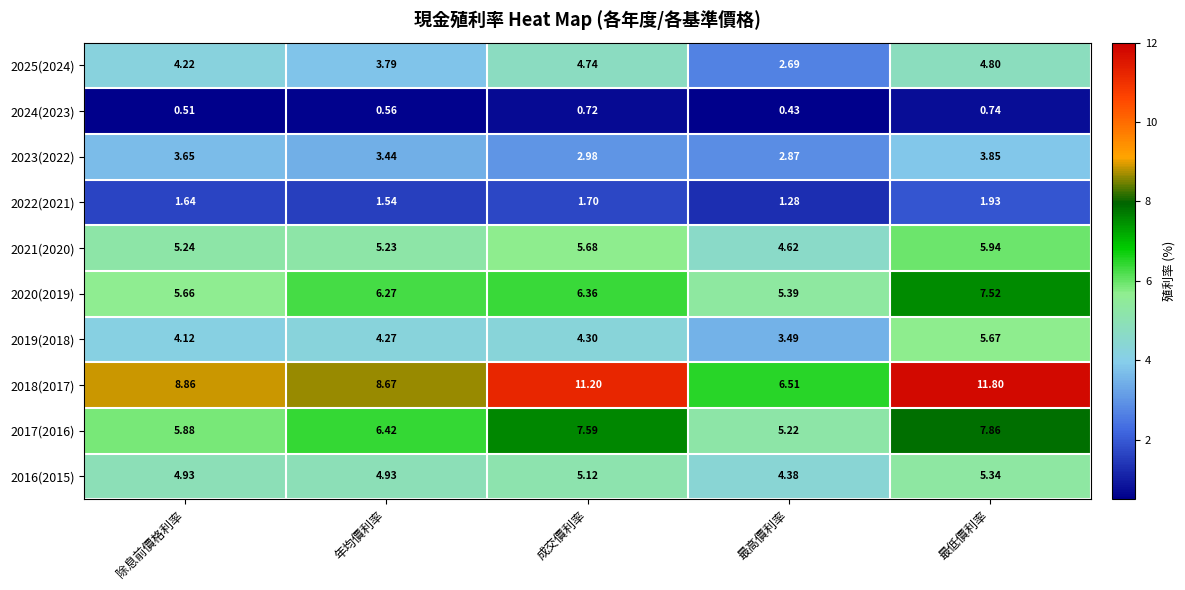

At which label does 2023(2022) first exceed 3?

除息前價格利率